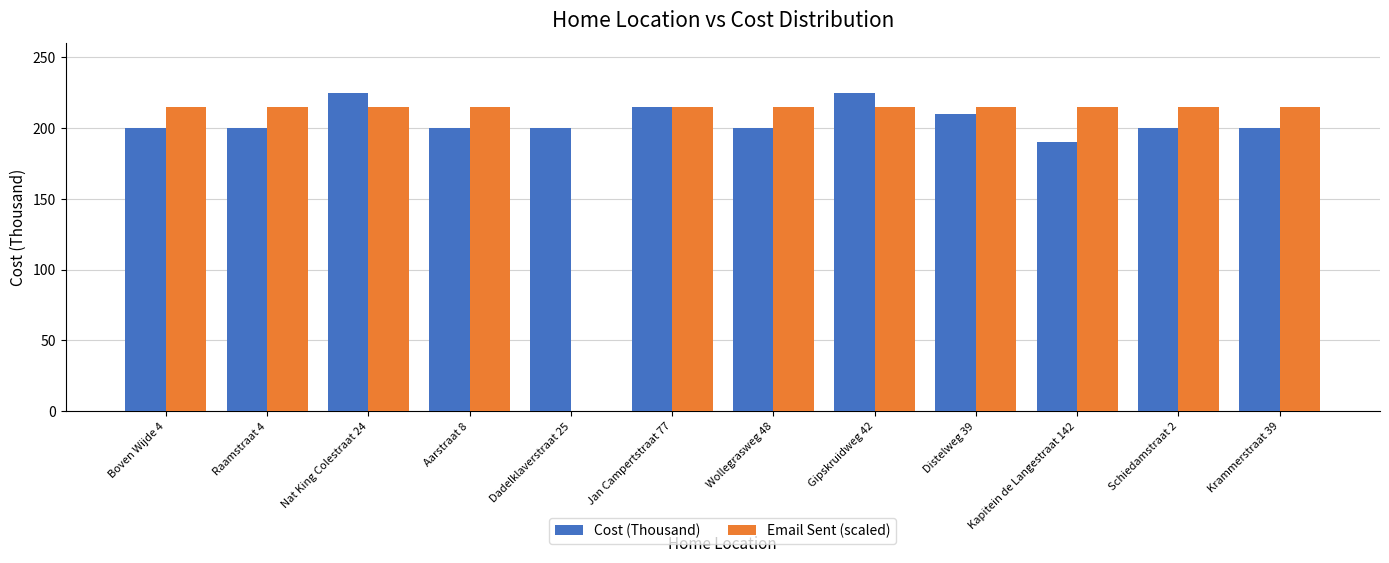

What is the maximum value shown in the chart?

225